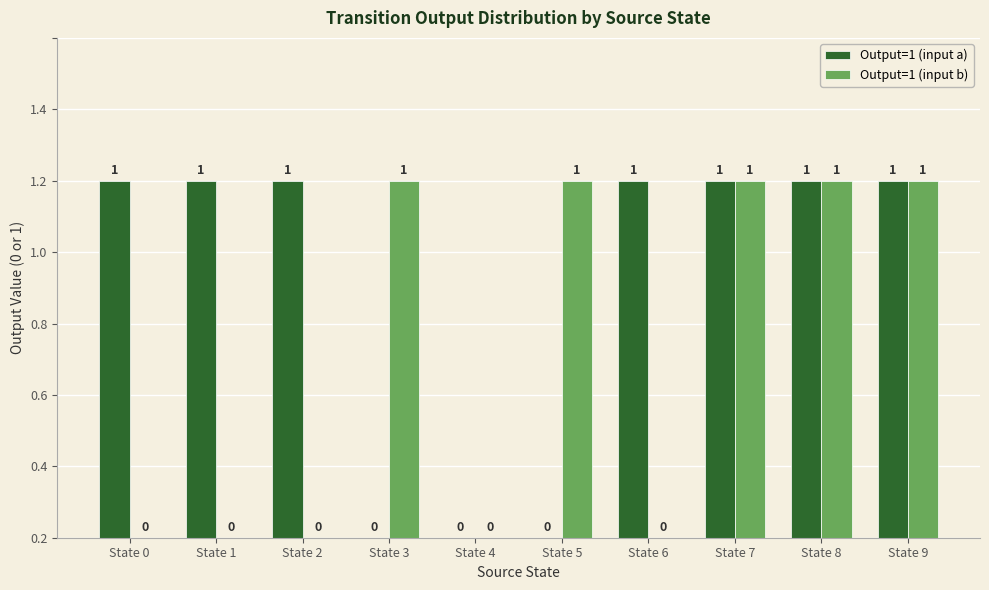

Reading left to right, extract all data points from this chart.

Output=1 (input a): State 0=1	State 1=1	State 2=1	State 3=0	State 4=0	State 5=0	State 6=1	State 7=1	State 8=1	State 9=1
Output=1 (input b): State 0=0	State 1=0	State 2=0	State 3=1	State 4=0	State 5=1	State 6=0	State 7=1	State 8=1	State 9=1